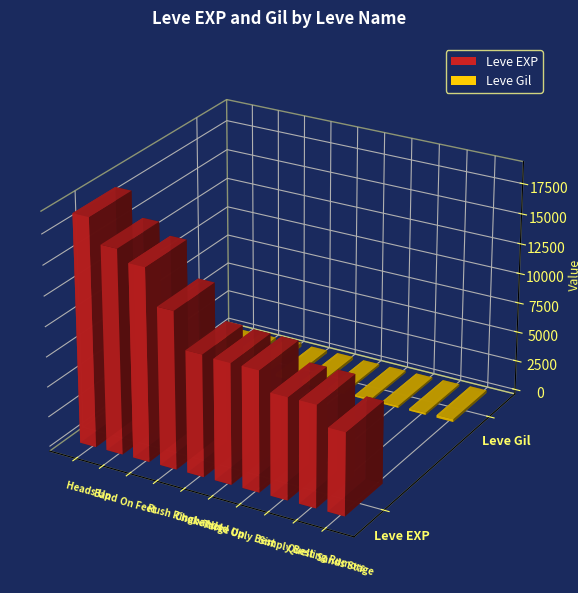

Is it true that Leve Gil equals 343 at On Feet?

True